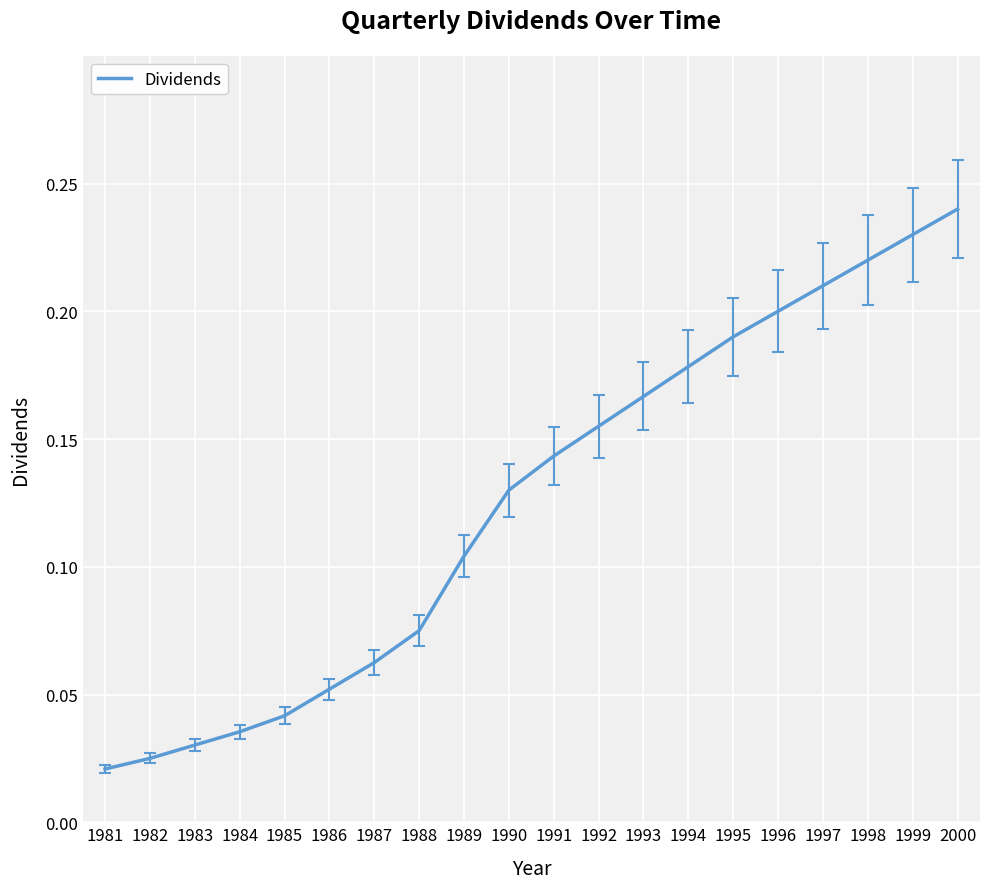

At which category does the chart reach its minimum across all series?

1981